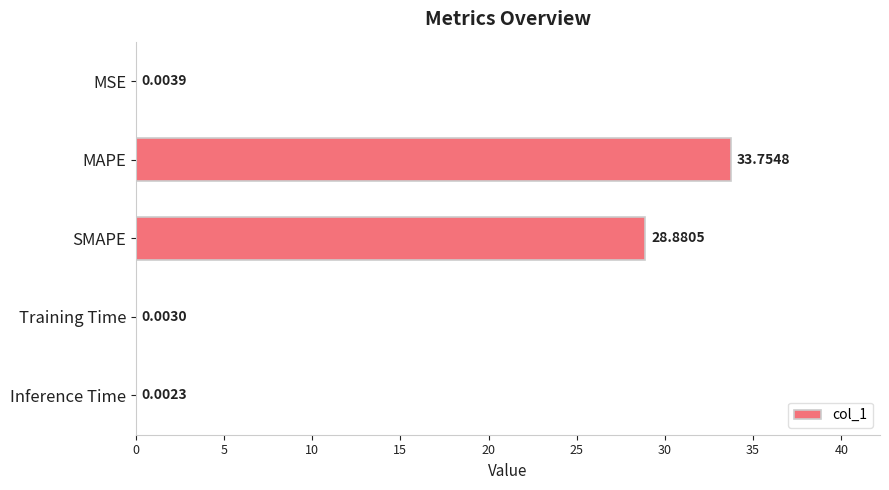

Which category has the highest value across all series?

MAPE